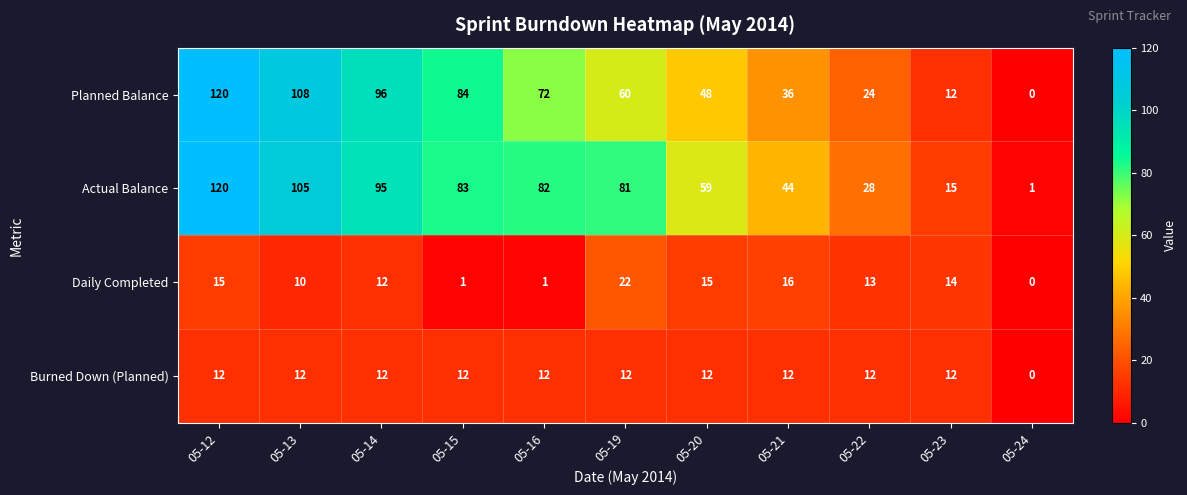

At which category does the chart reach its minimum across all series?

05-24